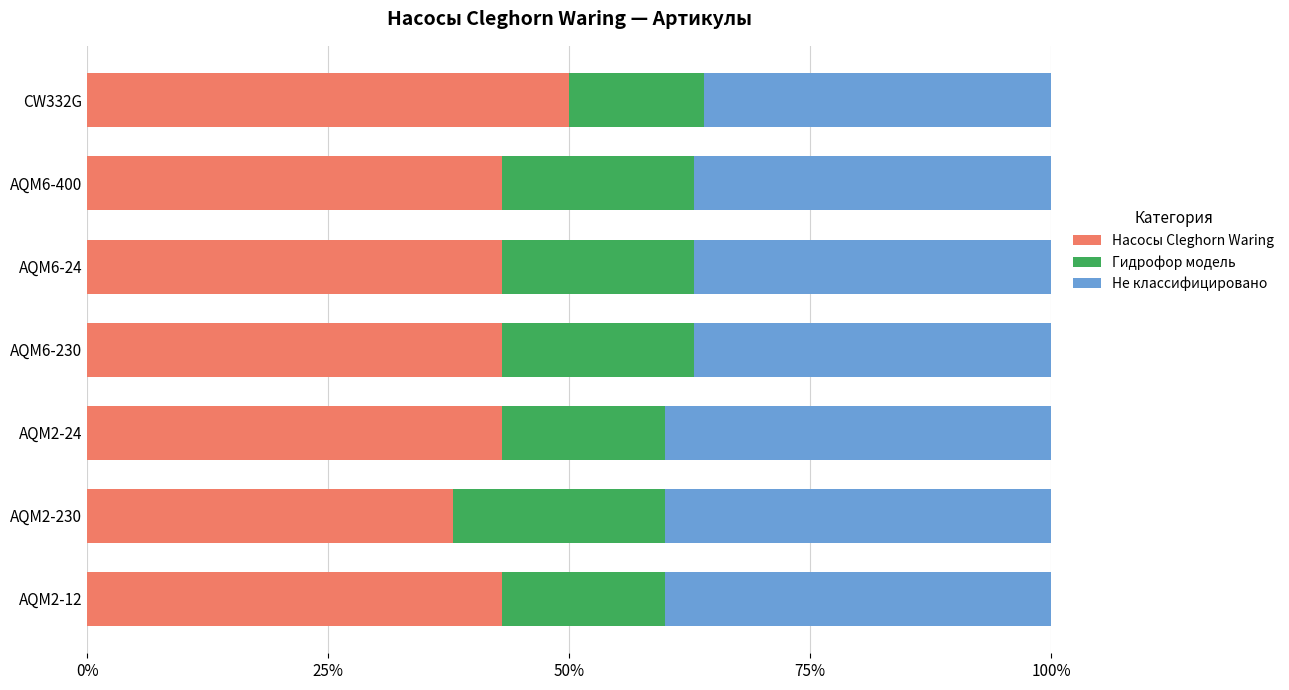

What is the total value across all series at CW332G?

100